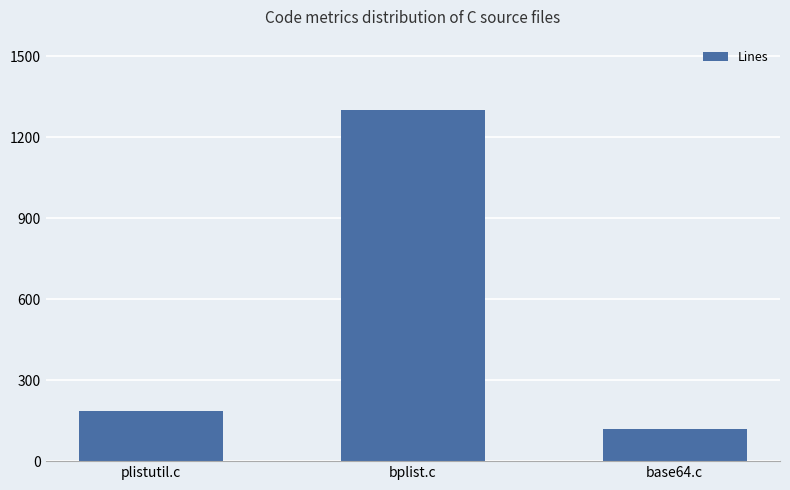

What is the ratio of the value at bplist.c to the value at plistutil.c?

7.0